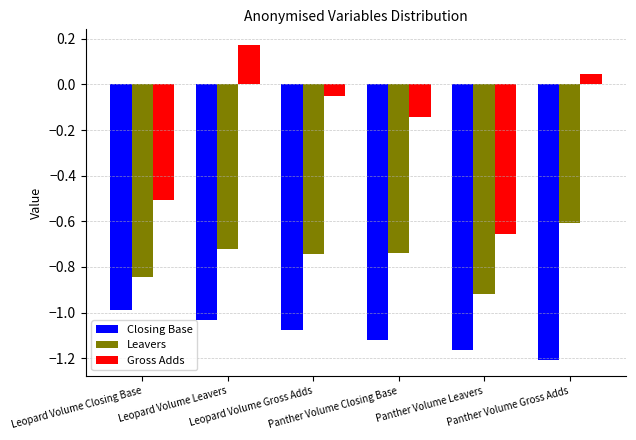

At which label does Closing Base reach its minimum?

Panther Volume Gross Adds